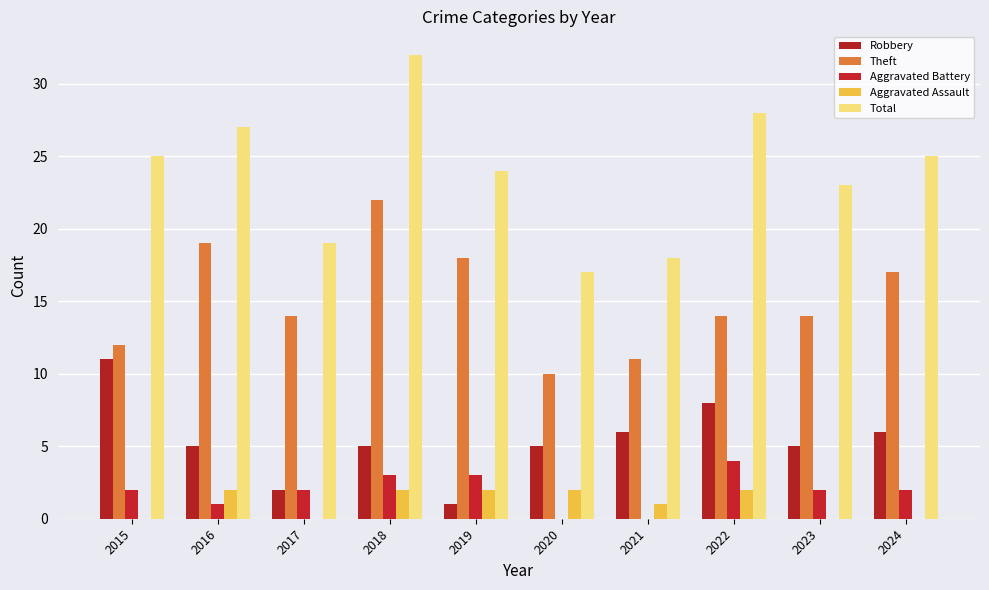

The value of Aggravated Battery at 2015 is 2. True or false?

True